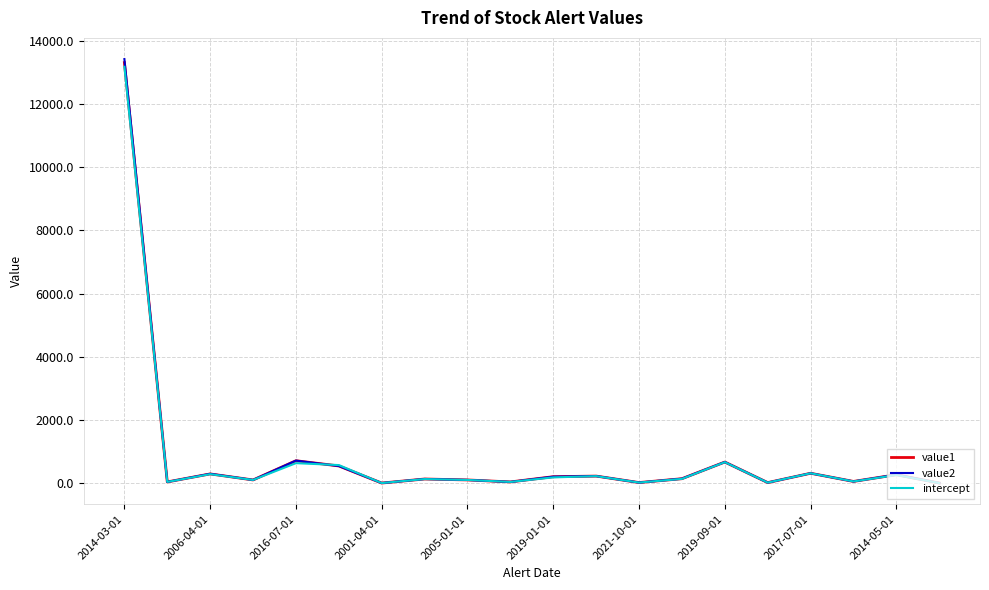

Does the chart display data point markers on the line(s)?

No